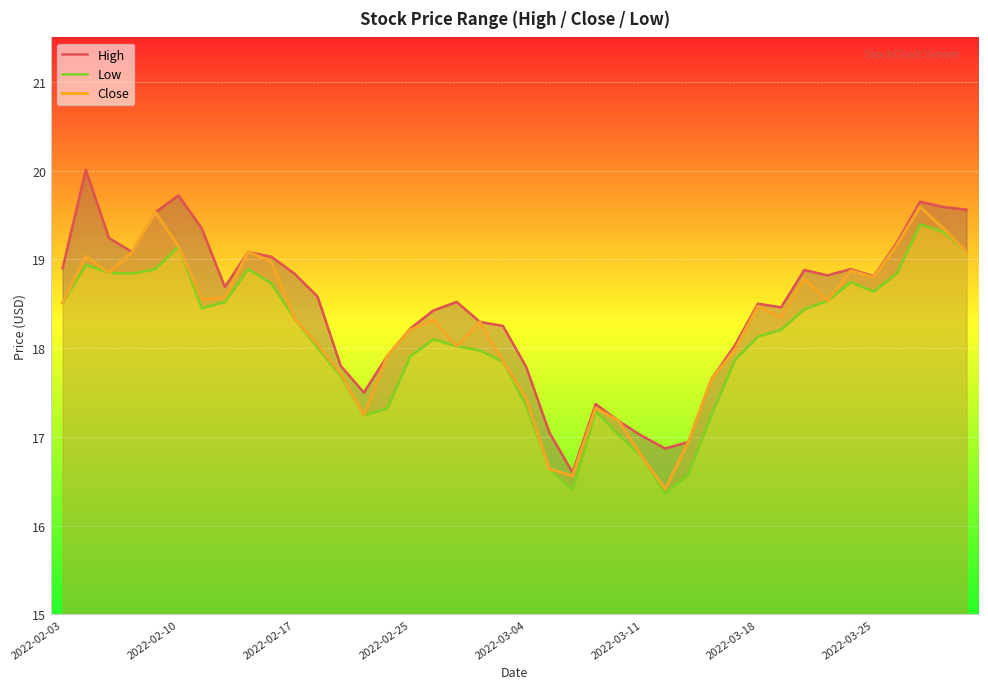

Rank the series by their maximum value, from lowest to highest.

Low, Close, High